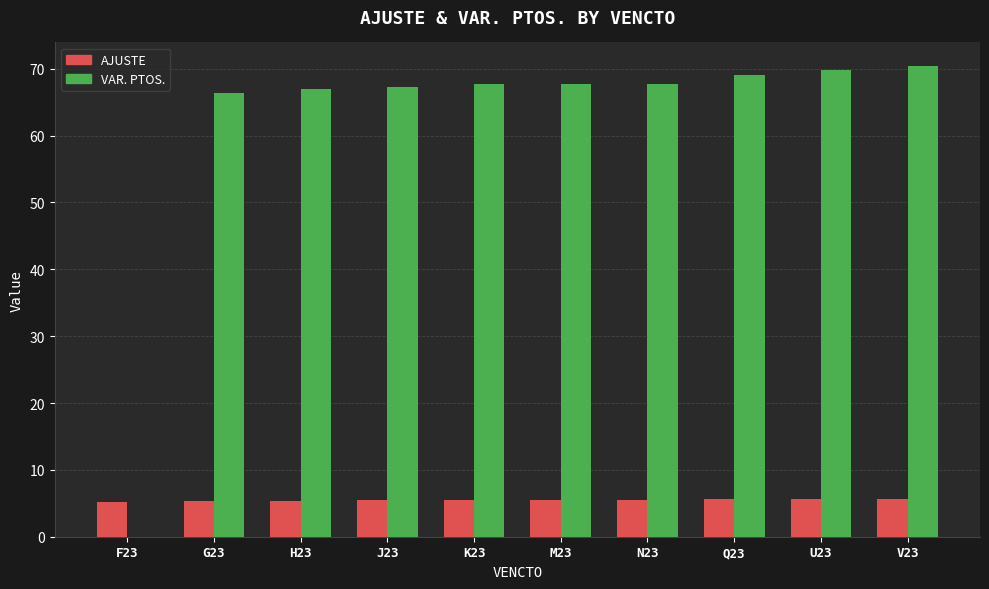

Between F23 and V23, which series saw the biggest shift?

VAR. PTOS.